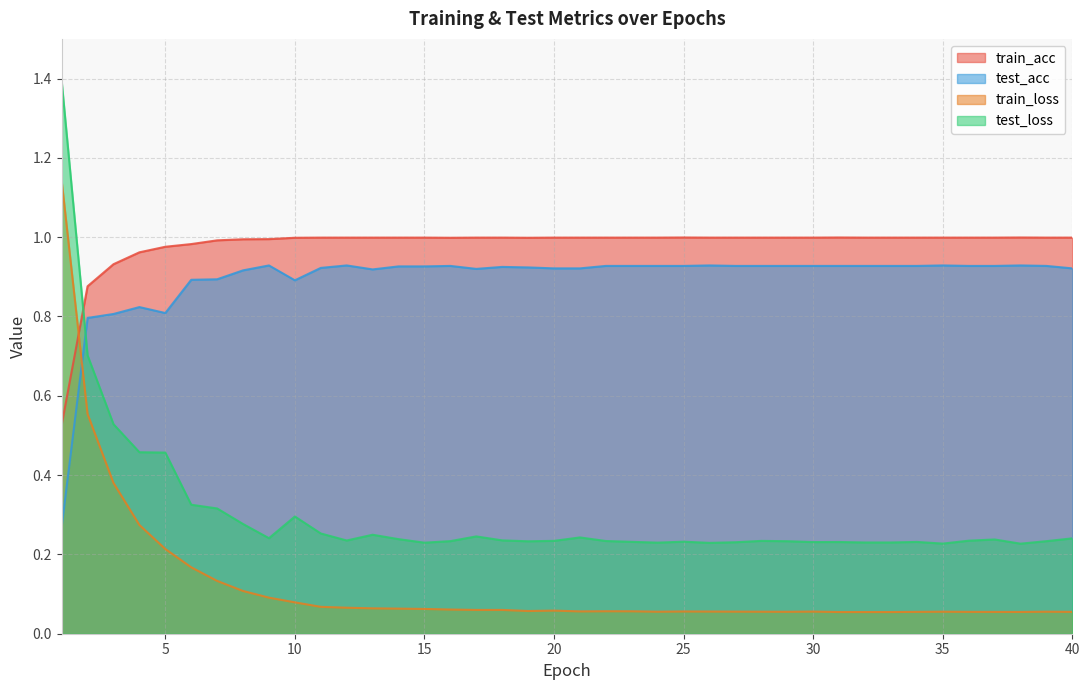

Which label corresponds to the largest value in the chart?

1